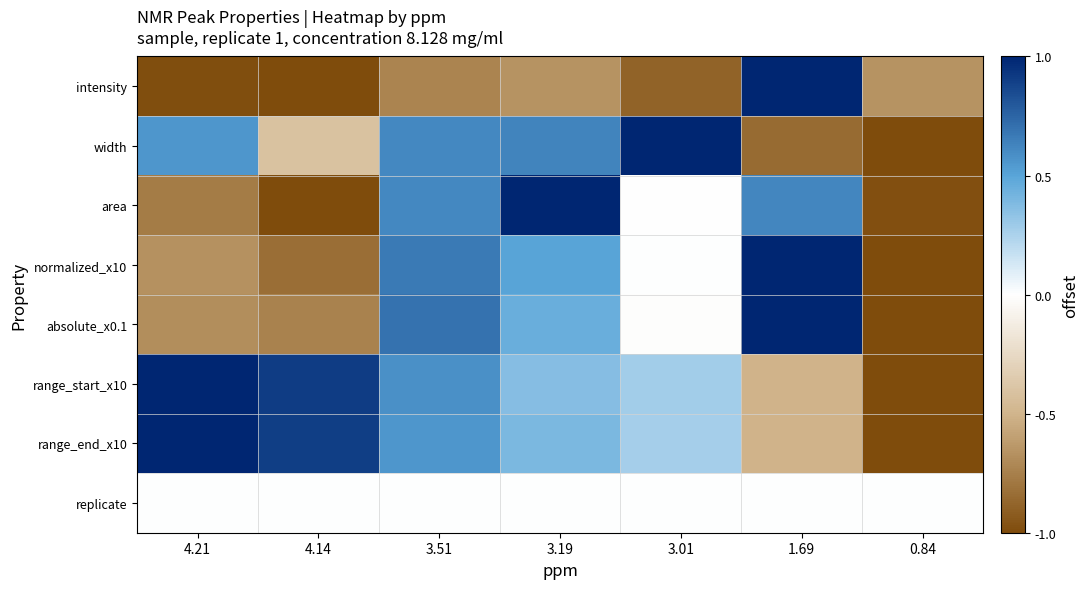

Which series changed the most between 3.51 and 1.69?

intensity